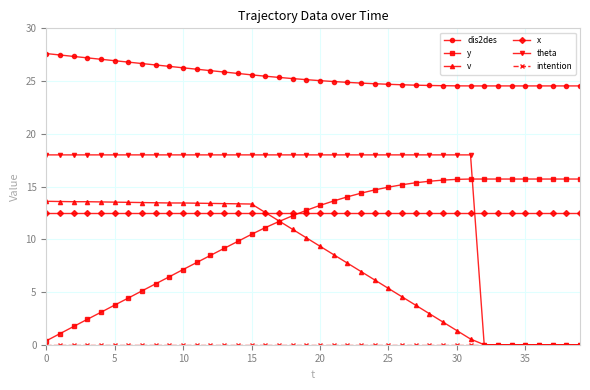

Which series has the widest spread of values?

theta